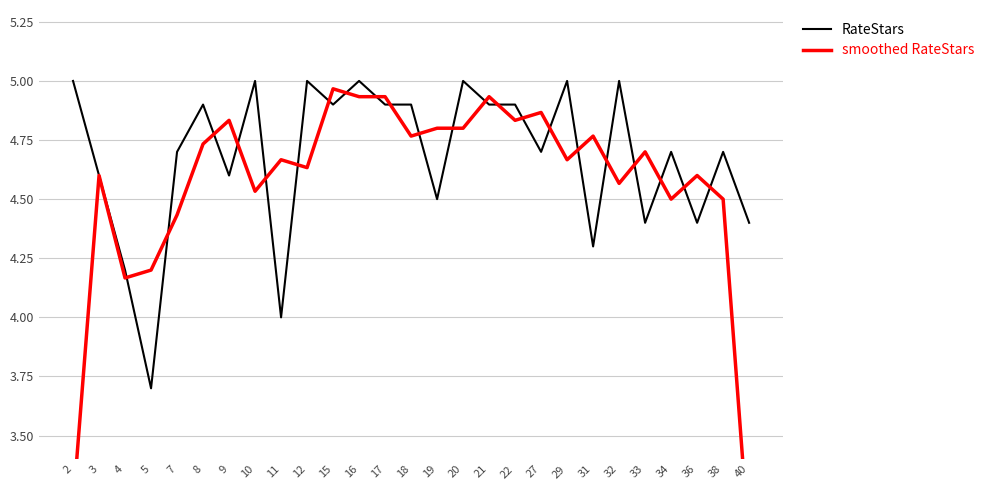

What is the sum of all RateStars values?

126.3